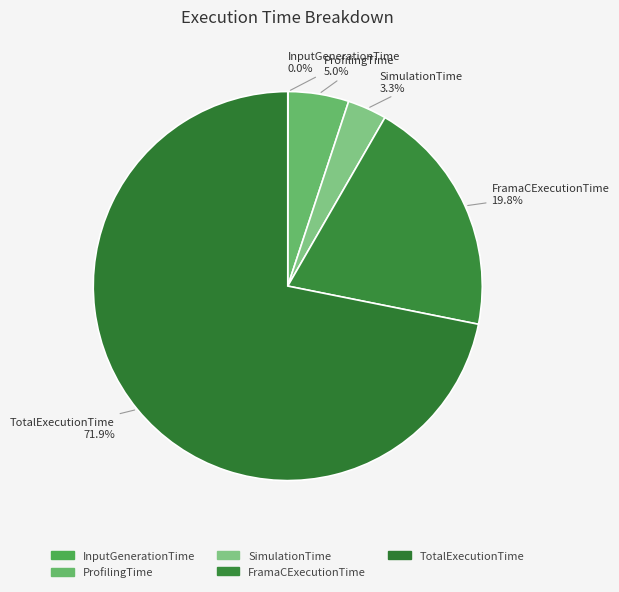

Does SimulationTime represent more than half of the total?

No